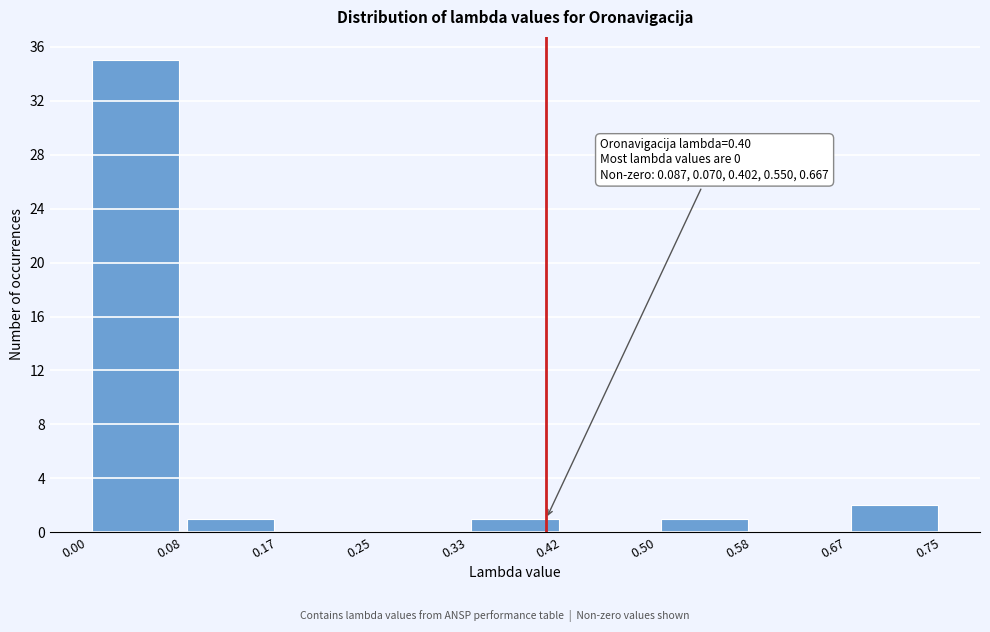

Over which range of the x-axis is the bar tallest?

0.00 to 0.08